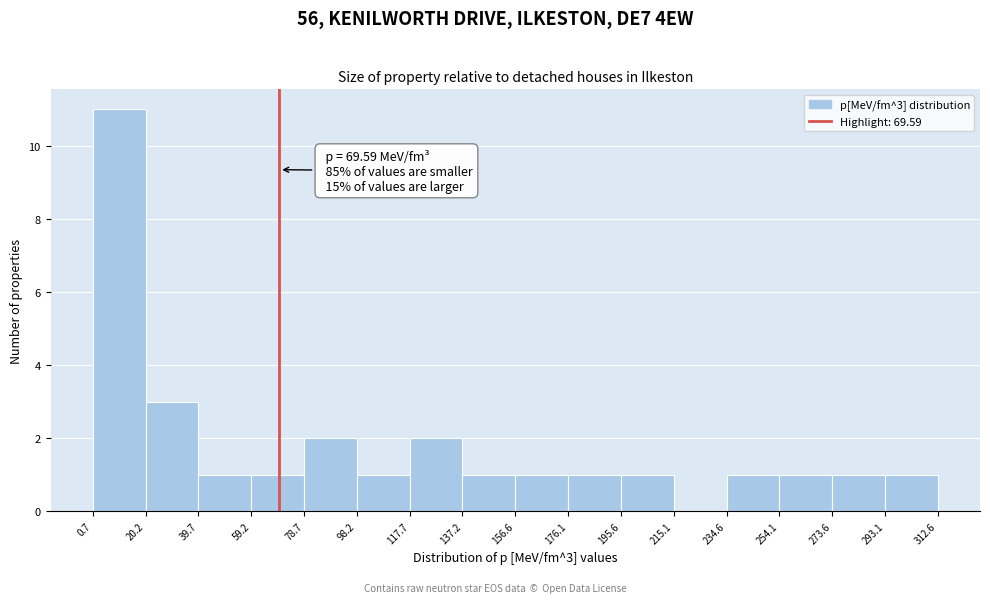

Which range on the x-axis has the tallest bar?

0.7 to 20.2